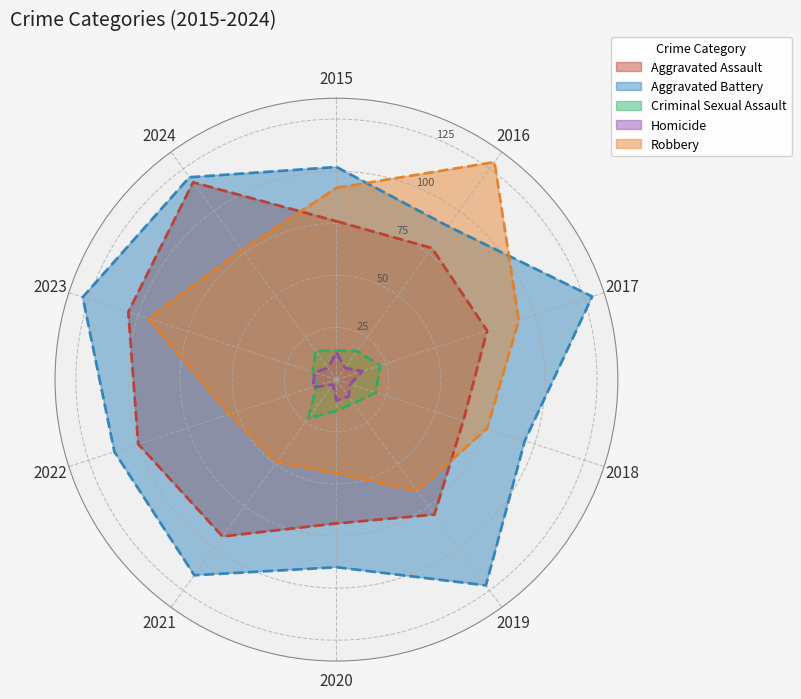

Reading right to left, extract all data points from this chart.

Aggravated Assault: 117	105	100	93	69	80	64	76	78	76
Aggravated Battery: 120	128	112	116	90	122	95	129	91	102
Criminal Sexual Assault: 17	12	10	23	15	14	20	22	17	14
Homicide: 7	11	12	3	10	10	7	13	7	13
Robbery: 77	95	54	49	45	66	76	92	129	92